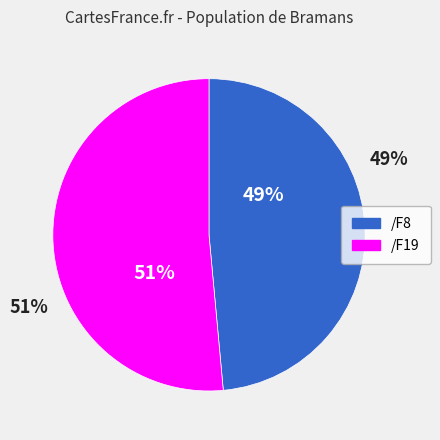

What percentage do /F19 and /F8 together represent?

100.0%